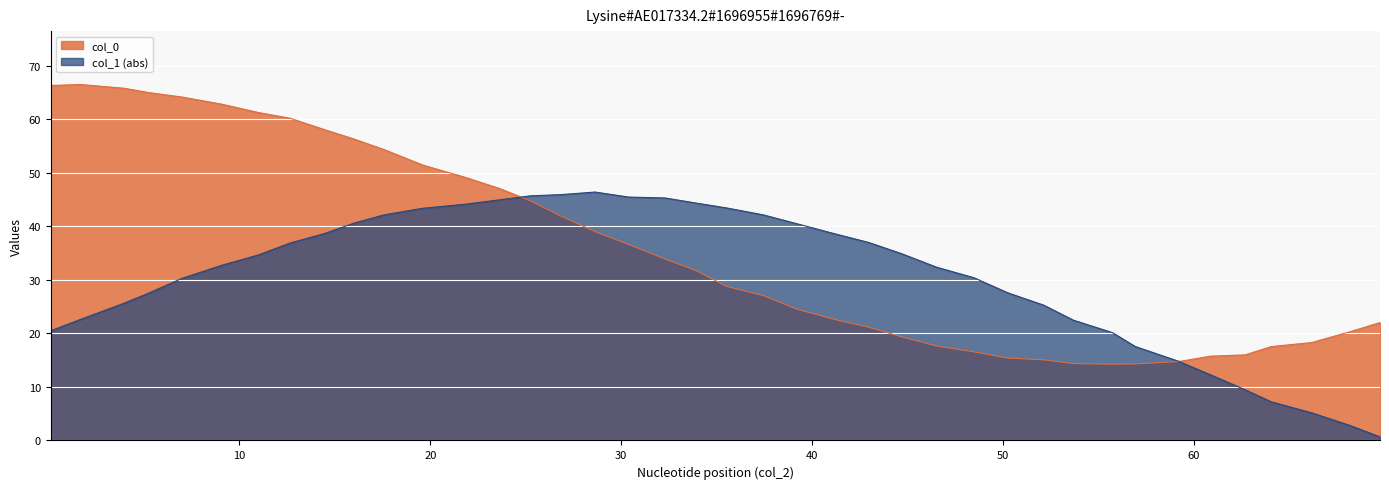

What is the value of the col_0 point at the 1st from the left?

66.3